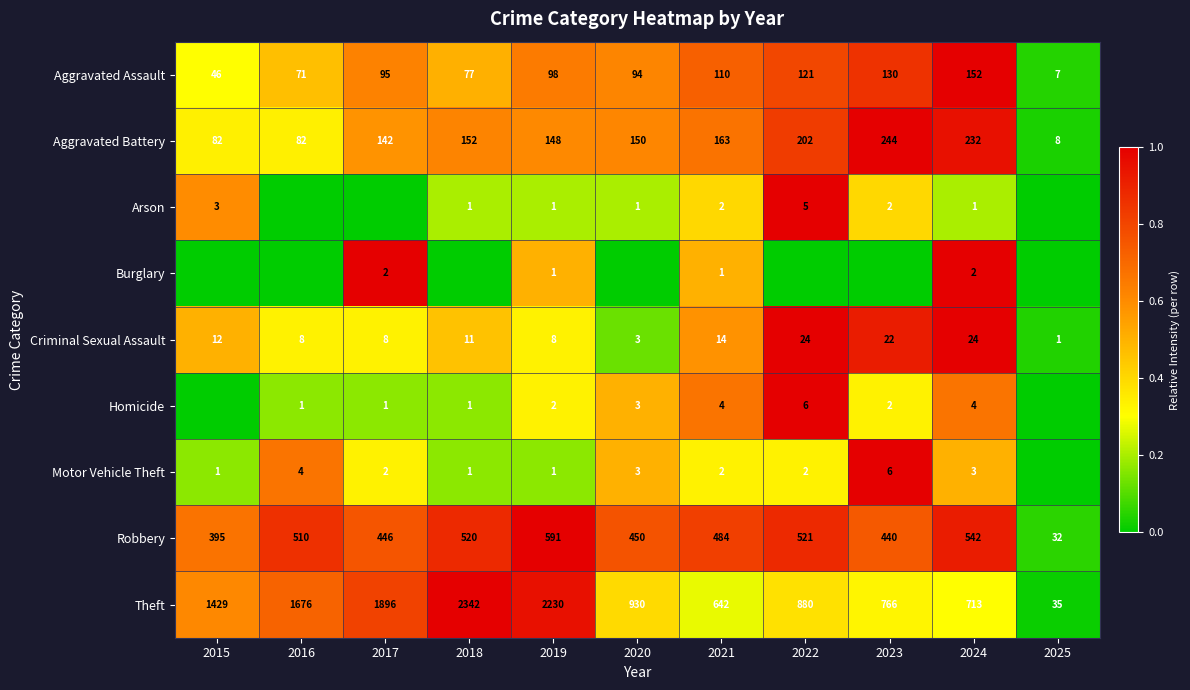

The Theft series shows 930 at 2020. True or false?

True